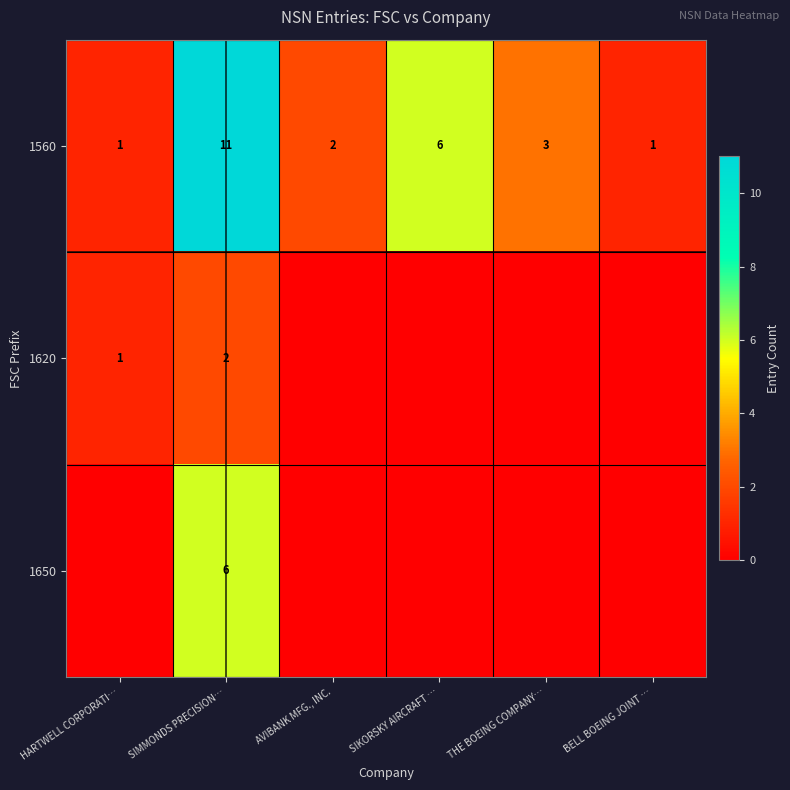

What is the difference between the maximum and minimum values in the 1560 series?

10